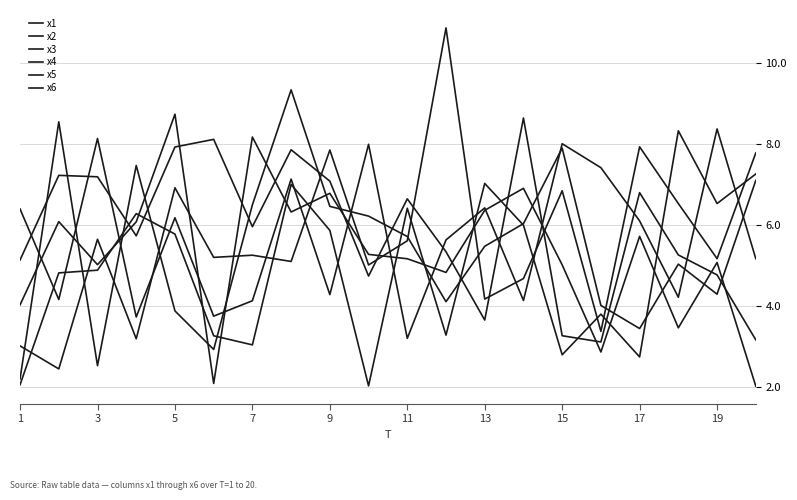

After their last crossing, which series has the higher values: x2 or x4?

x4